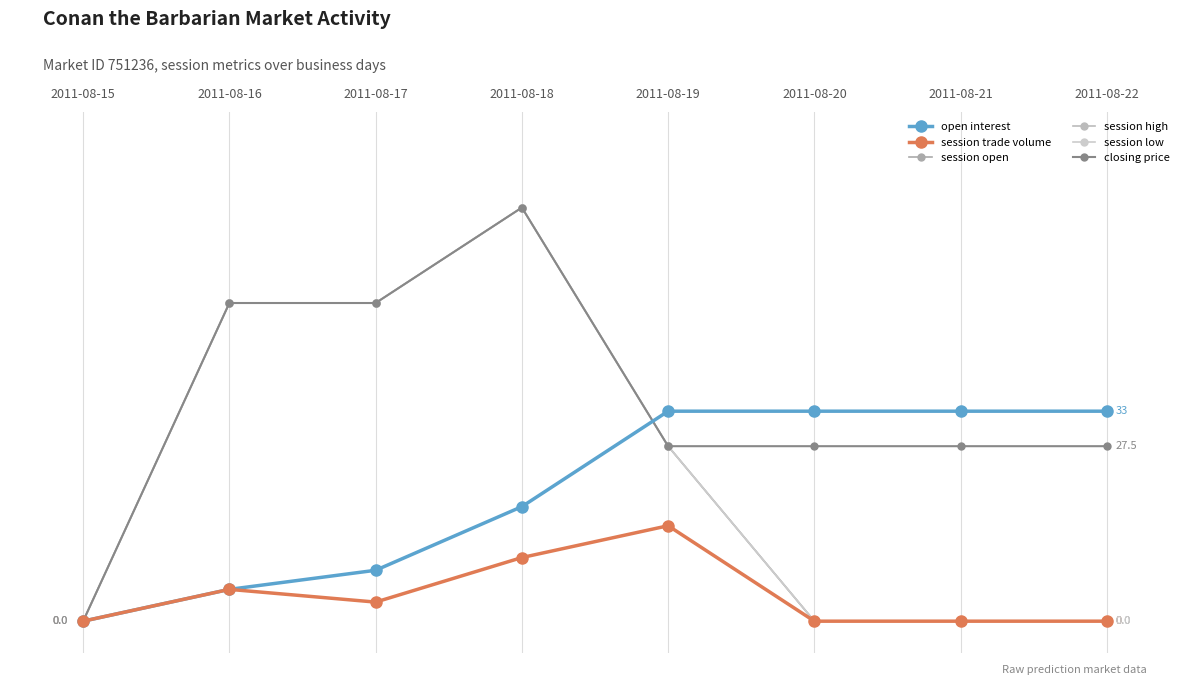

Reading left to right, transcribe all the data shown in this chart.

open interest: 2011-08-15=0.0	2011-08-16=5.0	2011-08-17=8.0	2011-08-18=18.0	2011-08-19=33.0	2011-08-20=33.0	2011-08-21=33.0	2011-08-22=33.0
session trade volume: 2011-08-15=0.0	2011-08-16=5.0	2011-08-17=3.0	2011-08-18=10.0	2011-08-19=15.0	2011-08-20=0.0	2011-08-21=0.0	2011-08-22=0.0
session open: 2011-08-15=0.0	2011-08-16=50.0	2011-08-17=50.0	2011-08-18=65.0	2011-08-19=27.5	2011-08-20=0.0	2011-08-21=0.0	2011-08-22=0.0
session high: 2011-08-15=0.0	2011-08-16=50.0	2011-08-17=50.0	2011-08-18=65.0	2011-08-19=27.5	2011-08-20=0.0	2011-08-21=0.0	2011-08-22=0.0
session low: 2011-08-15=0.0	2011-08-16=50.0	2011-08-17=50.0	2011-08-18=65.0	2011-08-19=27.5	2011-08-20=0.0	2011-08-21=0.0	2011-08-22=0.0
closing price: 2011-08-15=0.0	2011-08-16=50.0	2011-08-17=50.0	2011-08-18=65.0	2011-08-19=27.5	2011-08-20=27.5	2011-08-21=27.5	2011-08-22=27.5